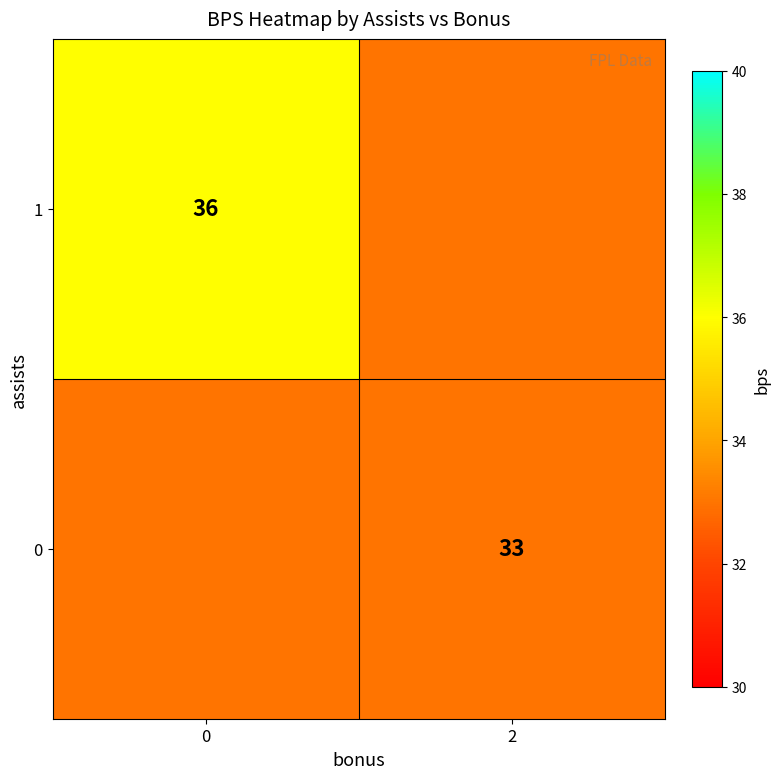

The value of 0 at 2 is 33. True or false?

True